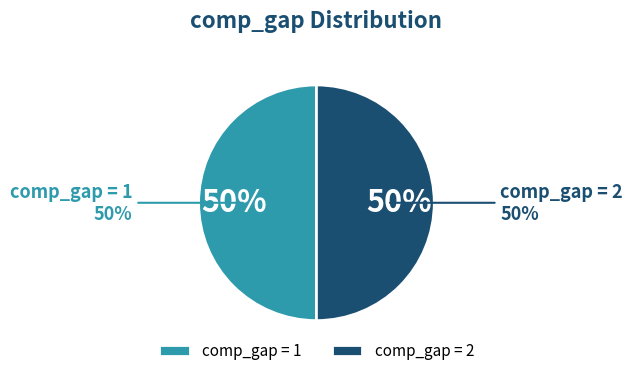

How many segments does this pie chart have?

2